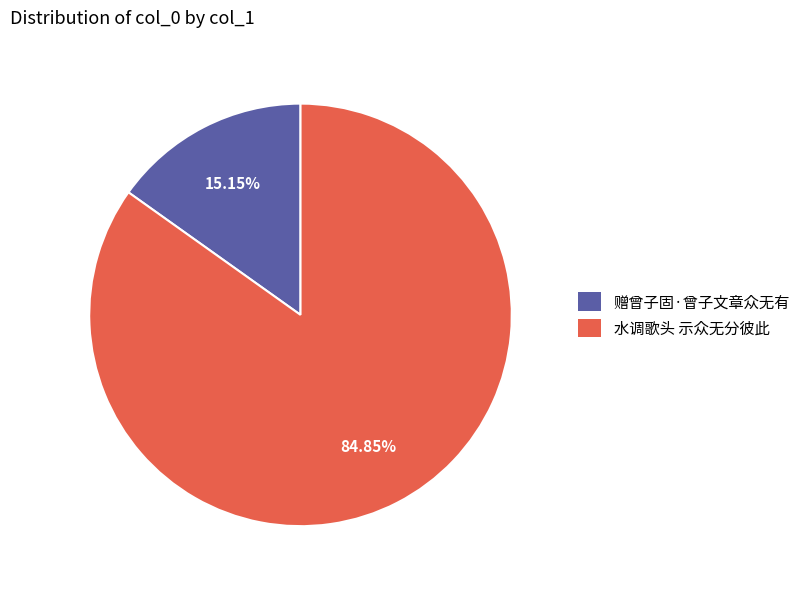

To the nearest percent, what percentage of the pie is 赠曾子固·曾子文章众无有?

15%